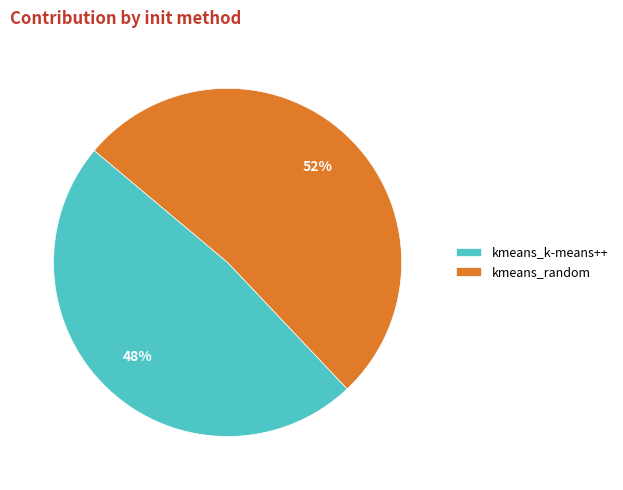

Is the sum of kmeans_random and kmeans_k-means++ greater than half?

Yes